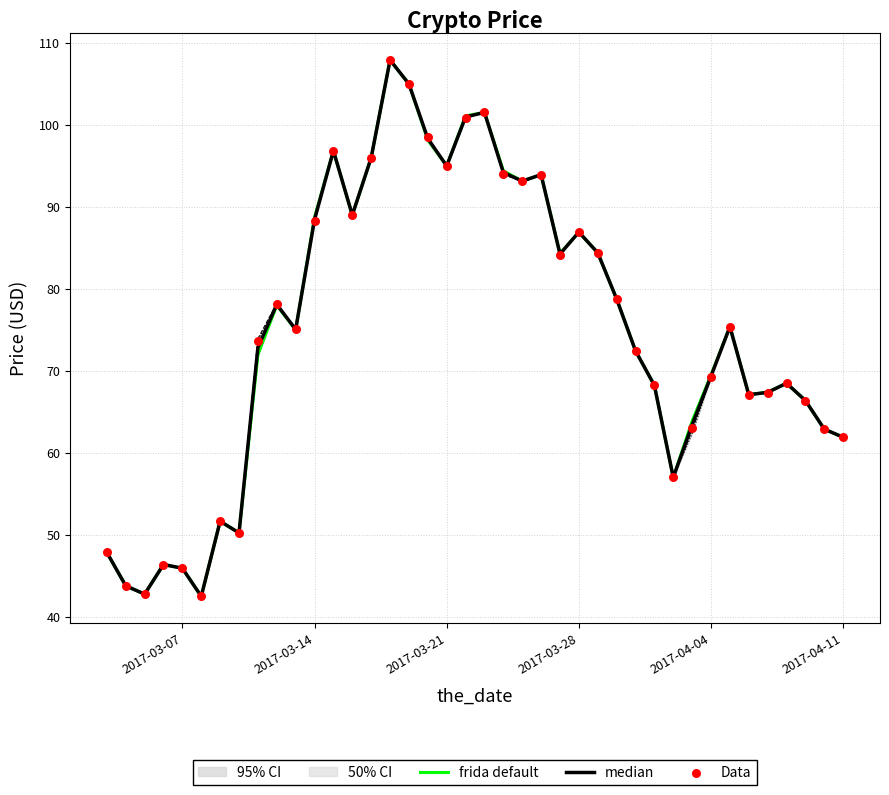

The value of frida default at 2017-03-07 is 27.4. True or false?

False